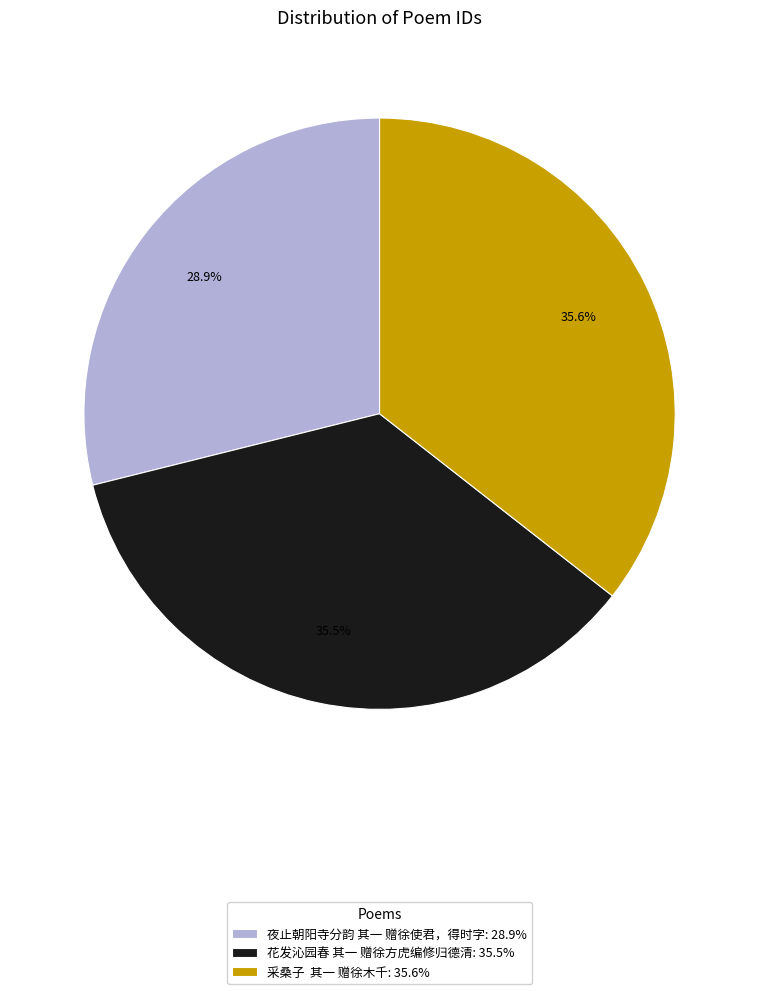

What percentage is NOT represented by 夜止朝阳寺分韵 其一 赠徐使君，得时字?

71.1%